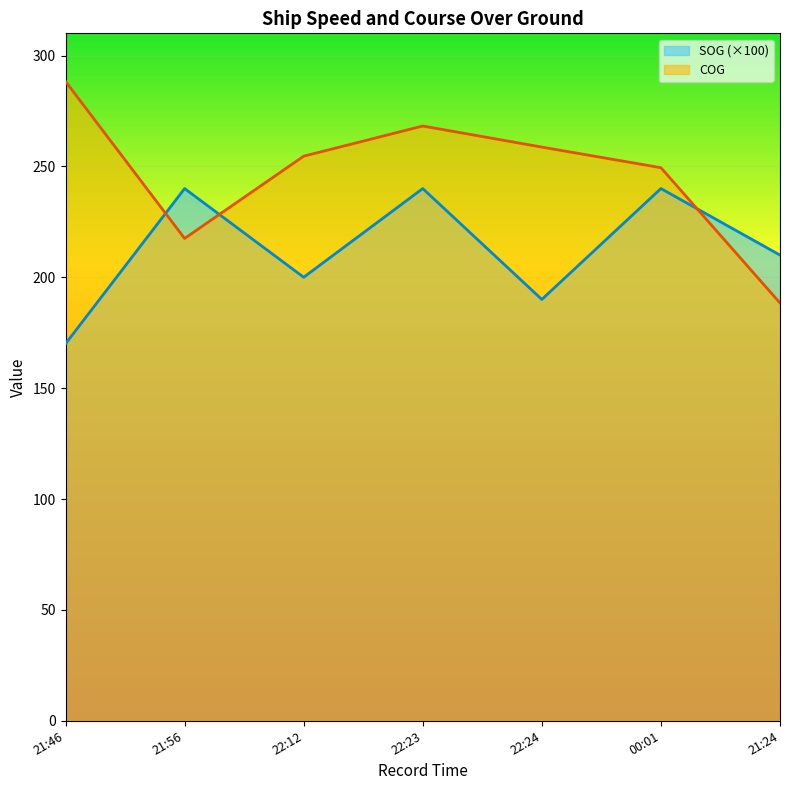

Rank the series by their maximum value, from lowest to highest.

SOG (×100), COG